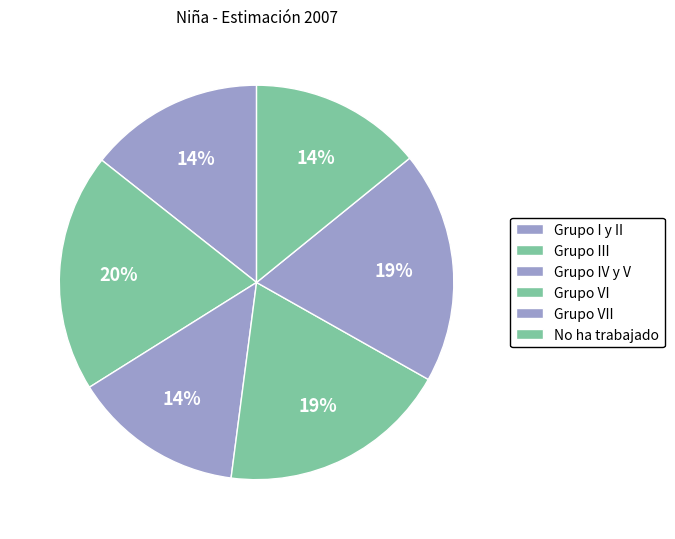

Between Grupo IV y V and No ha trabajado, which is larger?

No ha trabajado